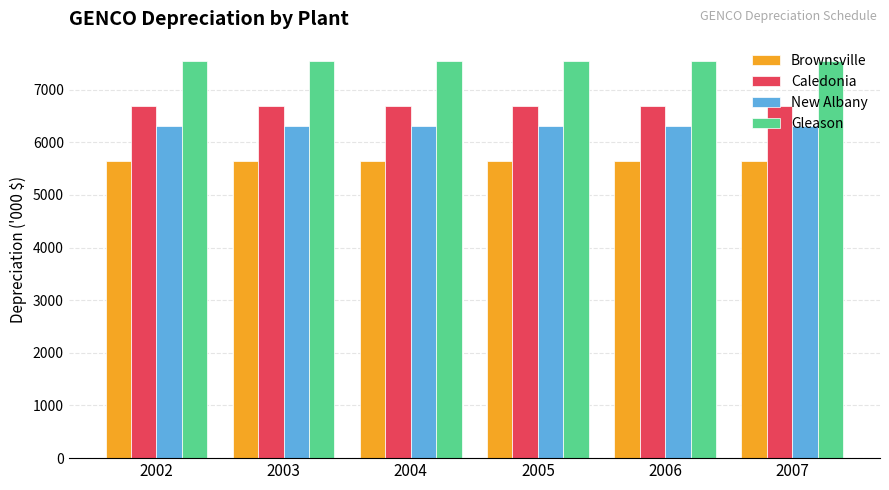

Is it true that Brownsville equals 2234.6 at 2005?

False